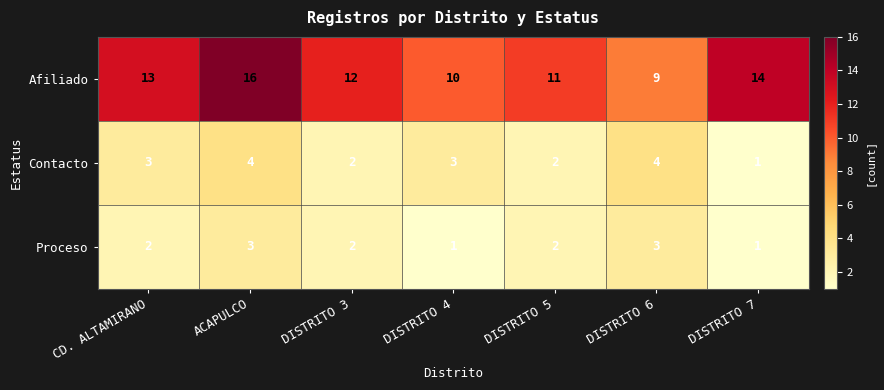

How many values in the Contacto series are below 3?

3